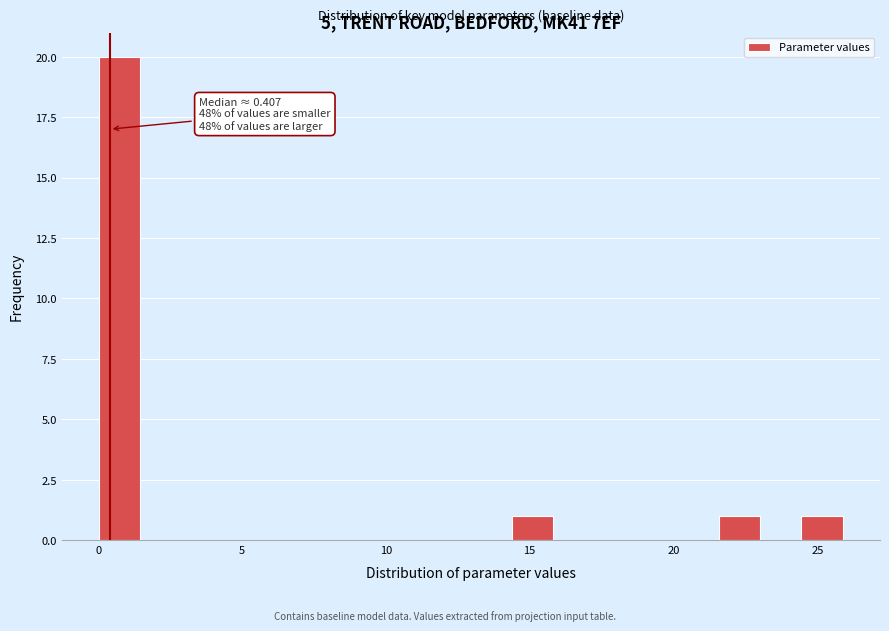

Around what value on the x-axis is the tallest bar? Give the approximate position of its centre, as read against the axis.

0.5